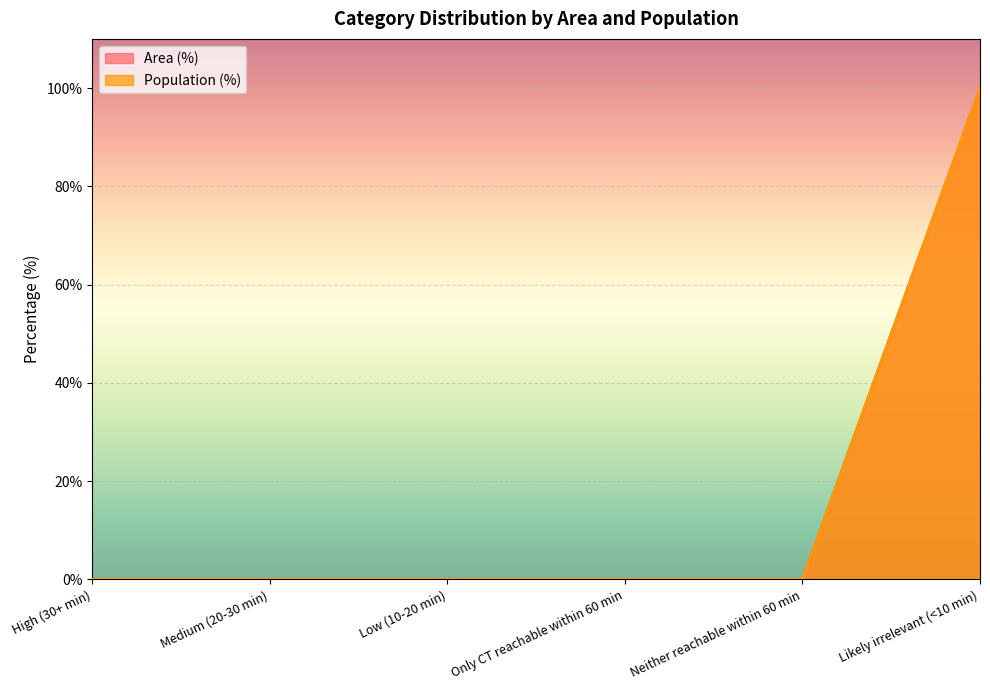

What is the difference between the maximum and minimum values in the Area (%) series?

100